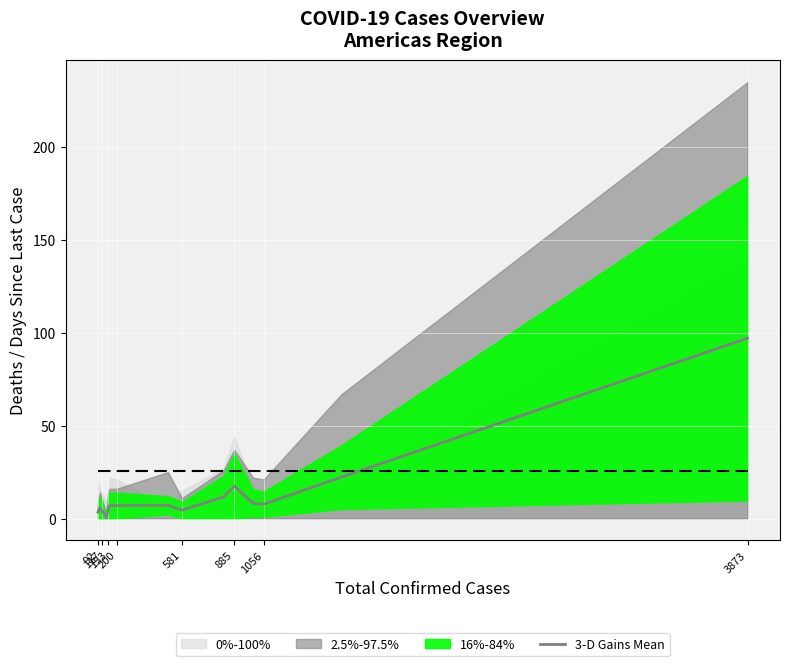

At which category does the data reach its first local peak?

117